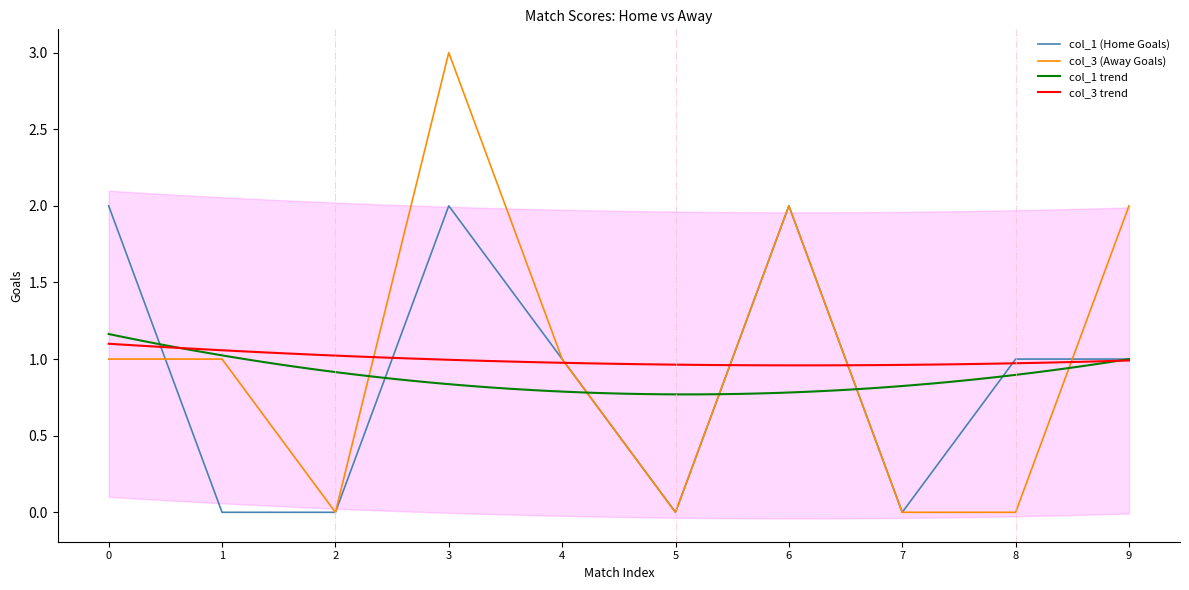

The col_3 (Away Goals) series shows 3 at 9. True or false?

False